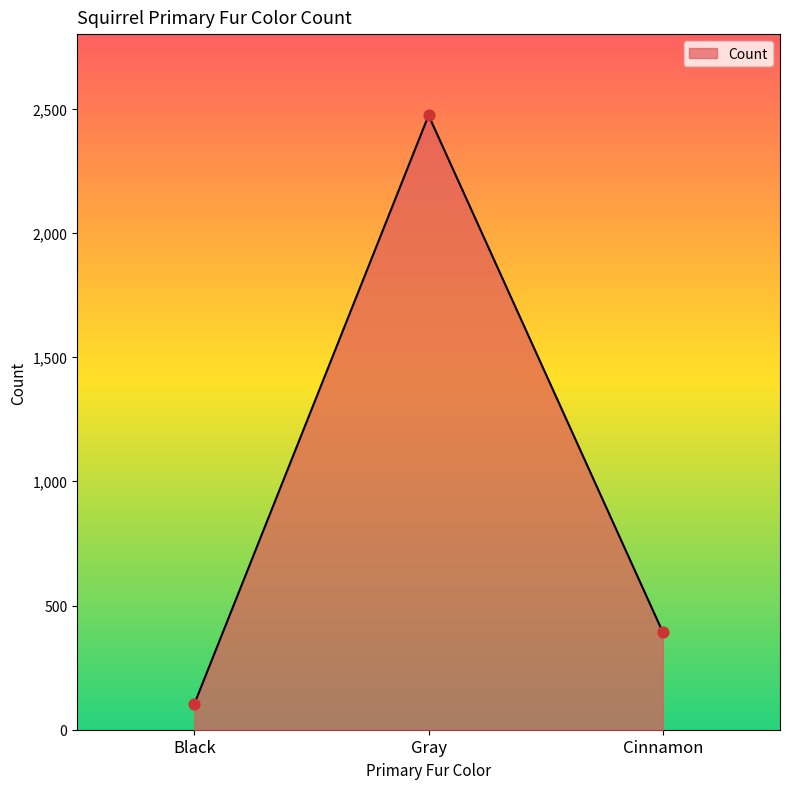

Between Gray and Black, which is larger?

Gray